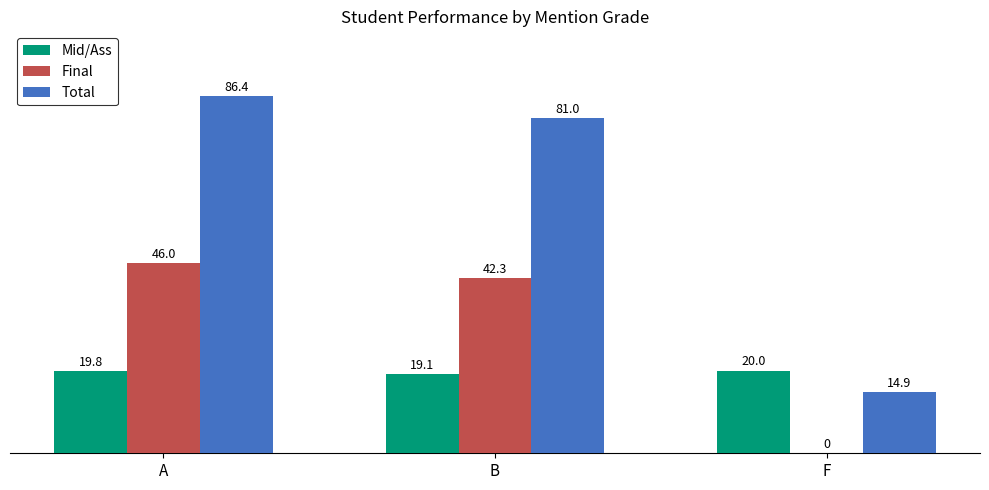

What is the difference between the Total values at A and F?

71.5